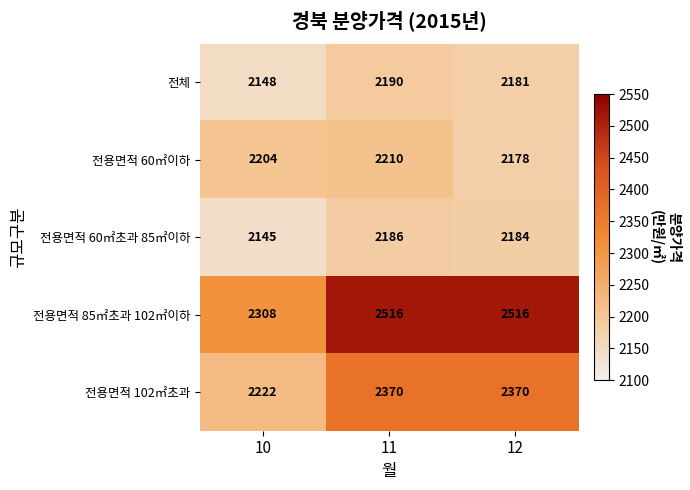

True or false: 전용면적 102㎡초과 has a value of 2370 at 12.

True